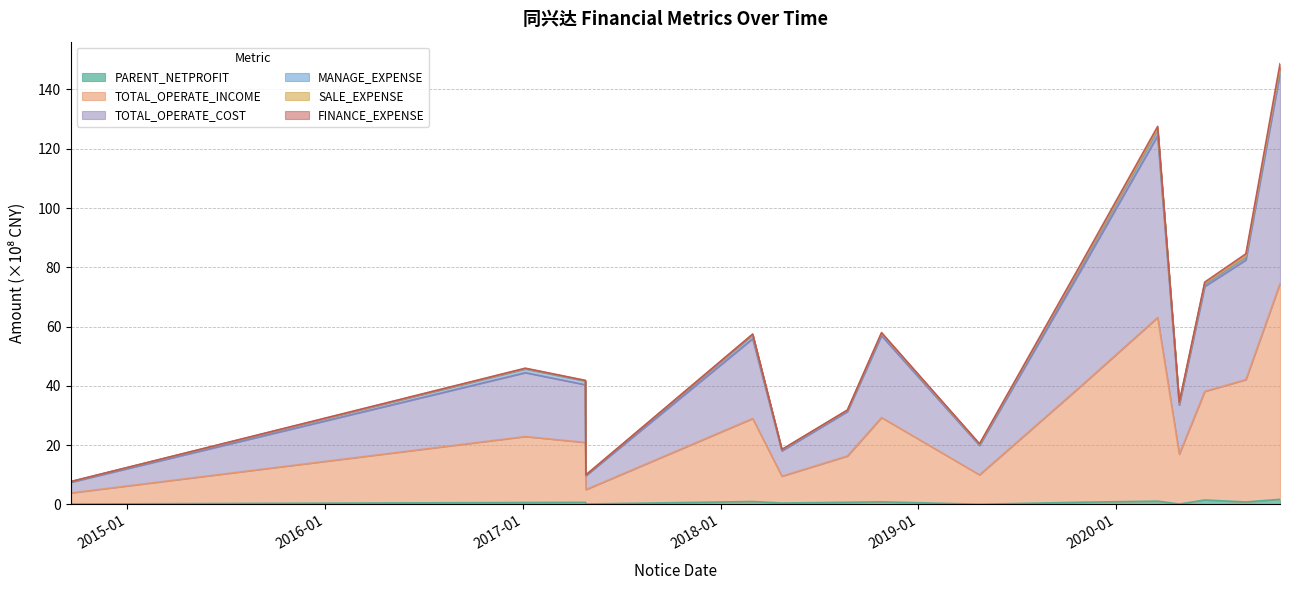

True or false: PARENT_NETPROFIT and TOTAL_OPERATE_INCOME cross at least once.

False